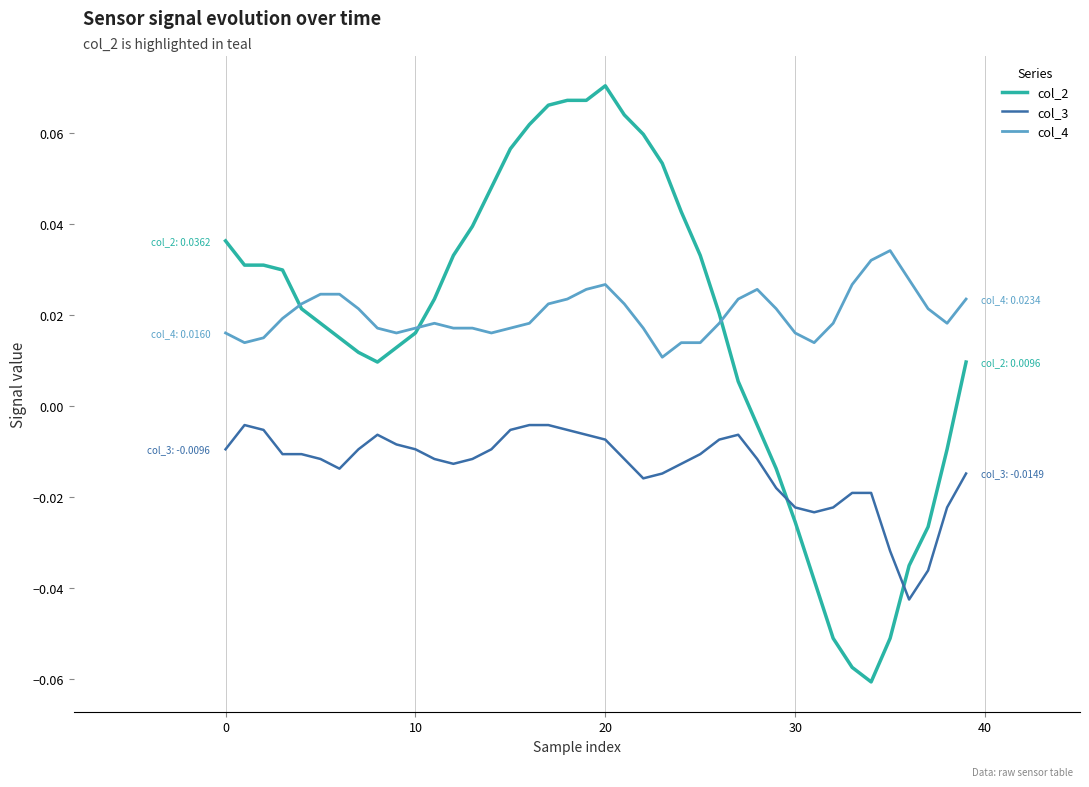

List the series in order of their peak value, lowest first.

col_3, col_4, col_2